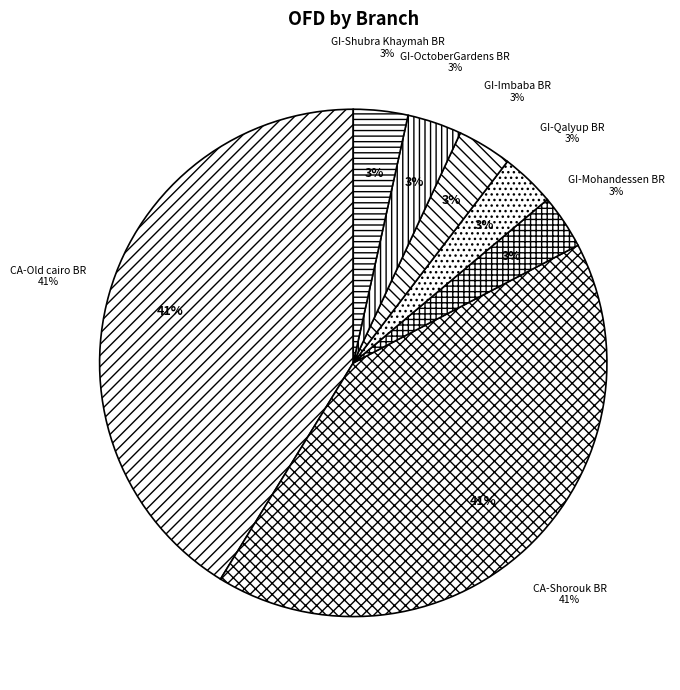

Which has a higher value, CA-Old cairo BR or GI-OctoberGardens BR?

CA-Old cairo BR